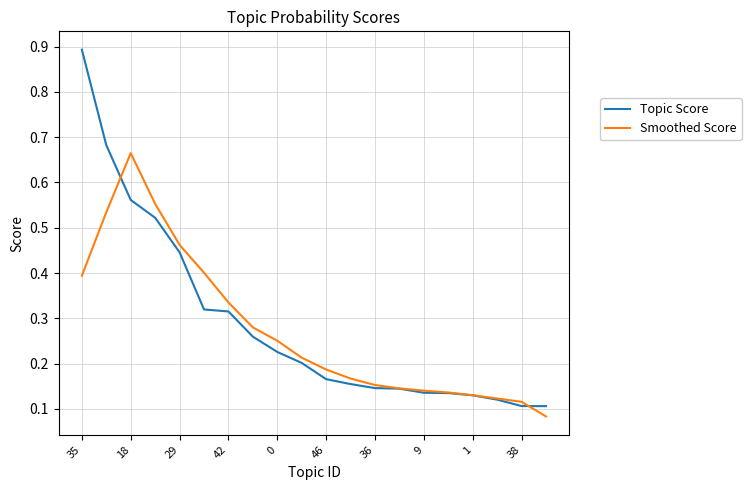

Rank the series by their maximum value, from highest to lowest.

Topic Score, Smoothed Score